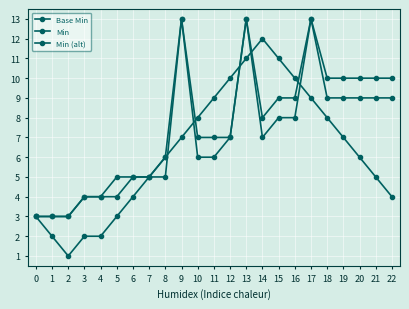

True or false: Base Min has a value of 5 at 2.

False